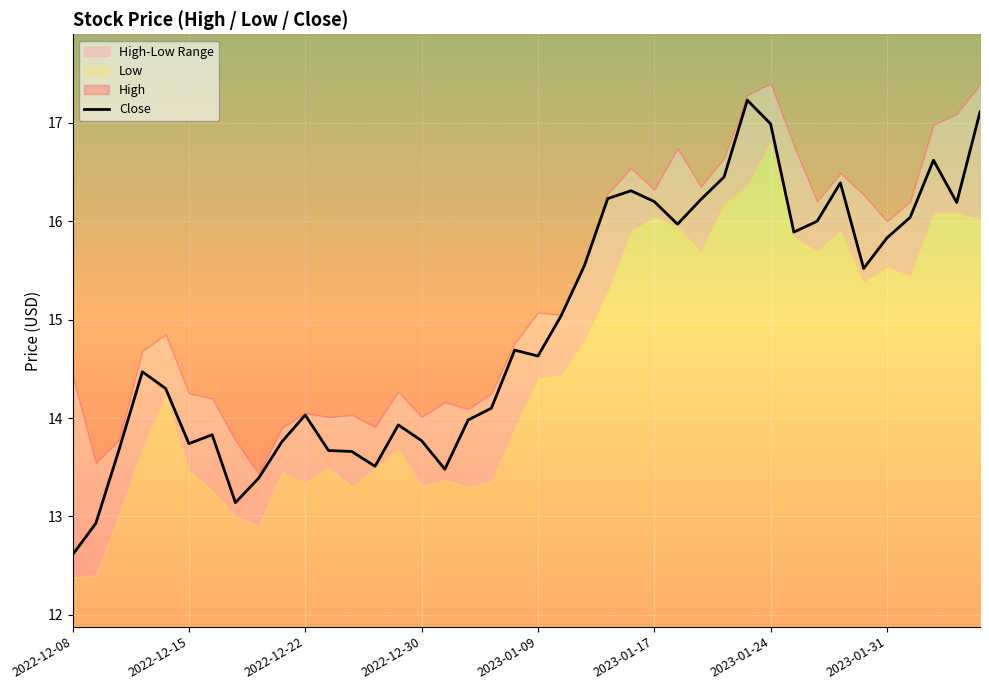

The Close series shows 3.7 at 2023-01-09. True or false?

False